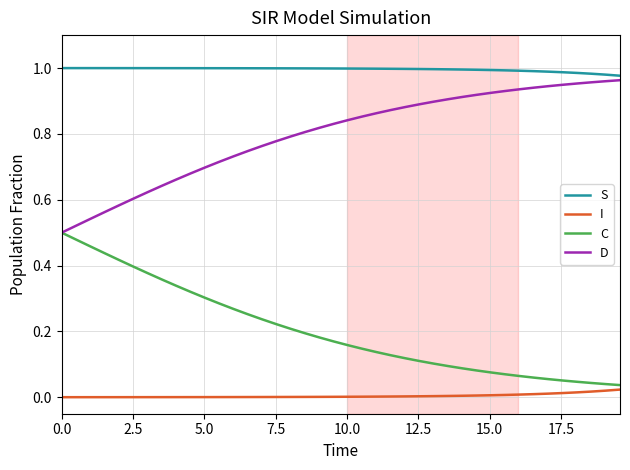

Rank the series by their average value, from highest to lowest.

S, D, C, I